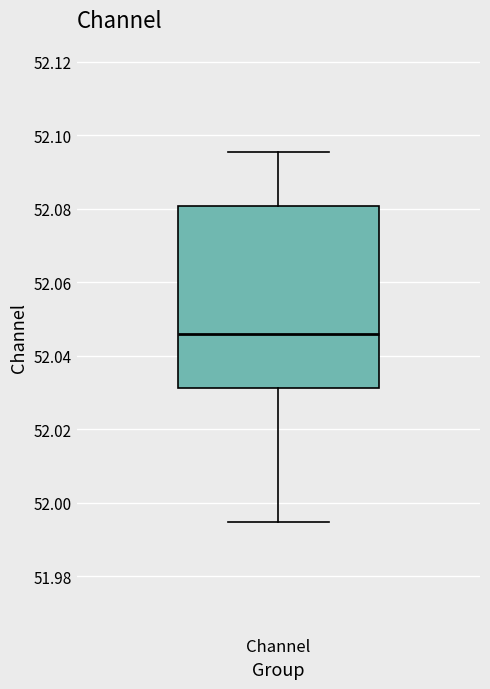

Read this box plot against the y-axis: the position of the median line, the range covered by the box, and the ends of both whiskers. The values are not printed on the chart, so give them approximately, as read against the axis.

median 52.046, box 52.032 to 52.080, whiskers 51.994 to 52.096